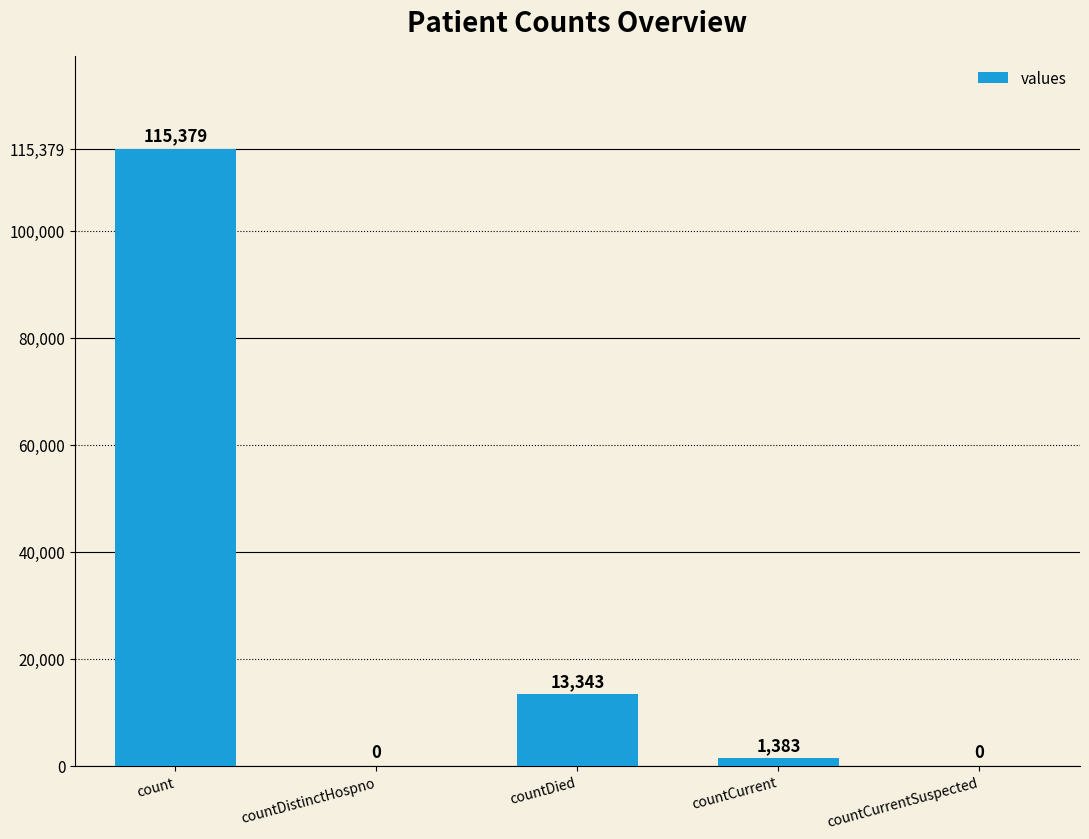

The value at countDied is 7516. True or false?

False